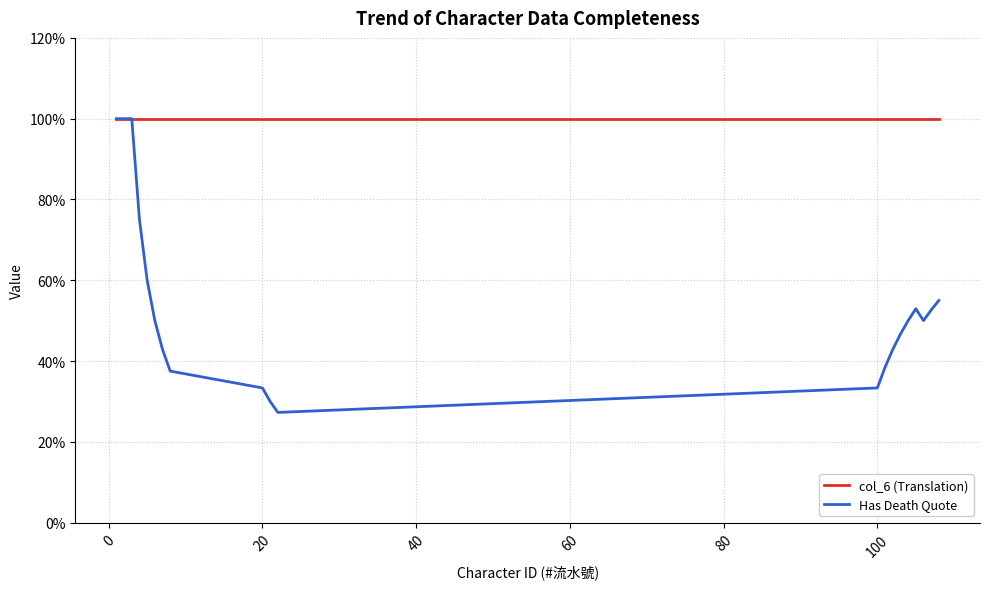

What are all the series names shown in the legend?

col_6 (Translation), Has Death Quote